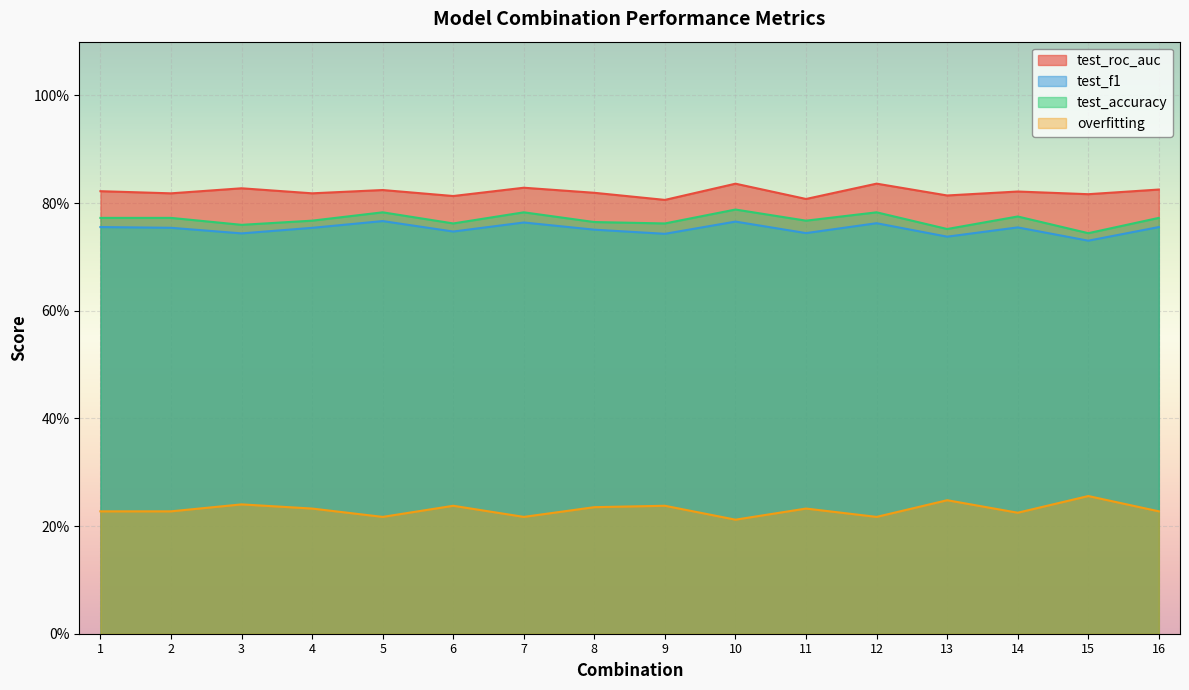

How many series are shown in this chart?

4